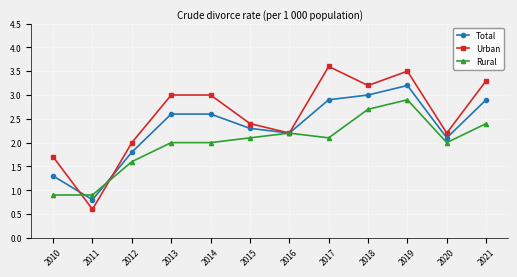

What is the value of the Total point at the 8th from the left?

2.9